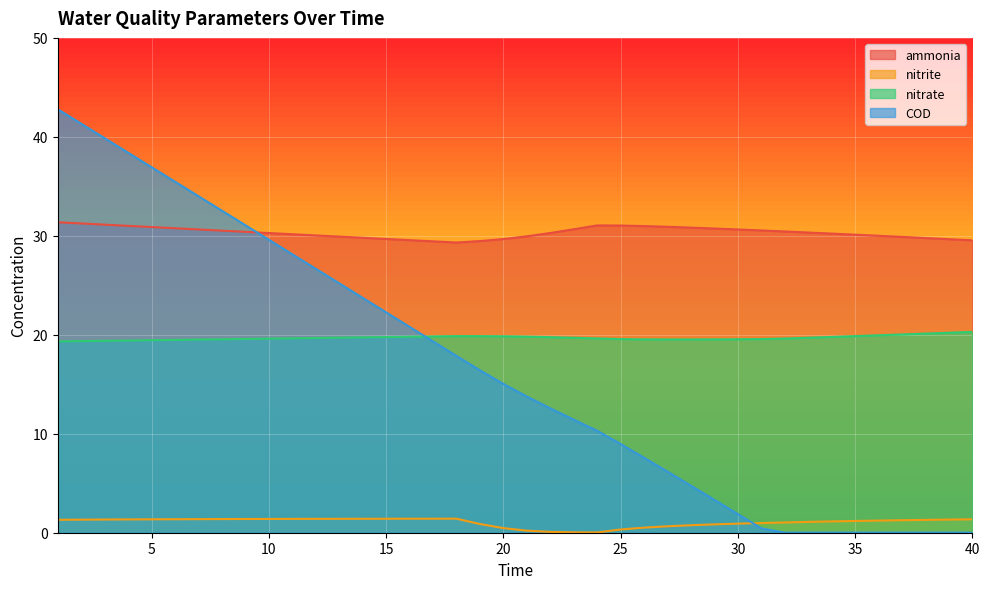

True or false: nitrate and nitrite cross at least once.

False